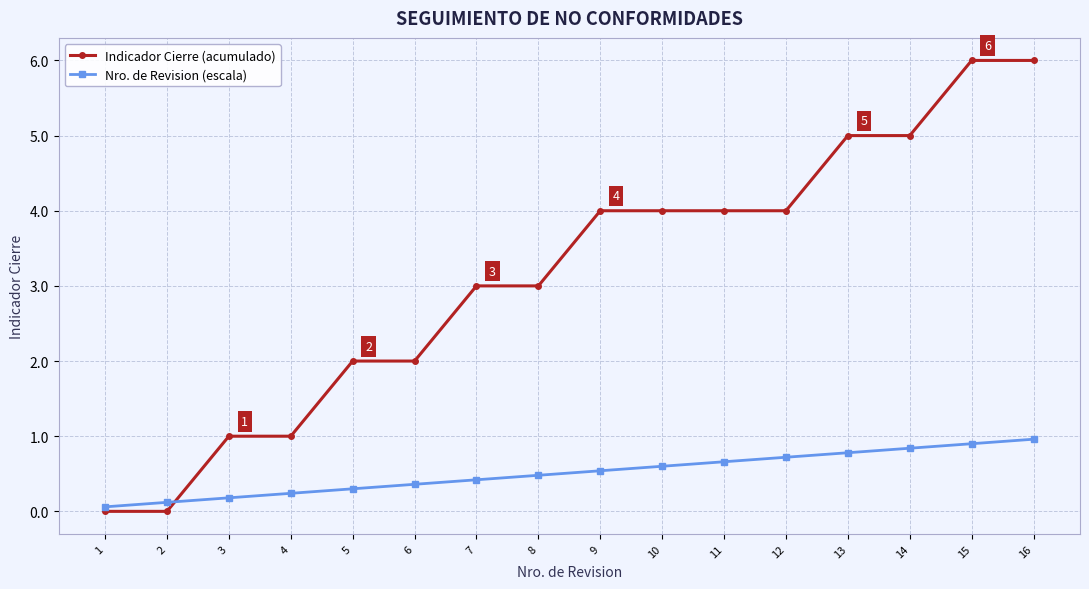

List the series in order of their peak value, highest first.

Indicador Cierre (acumulado), Nro. de Revision (escala)